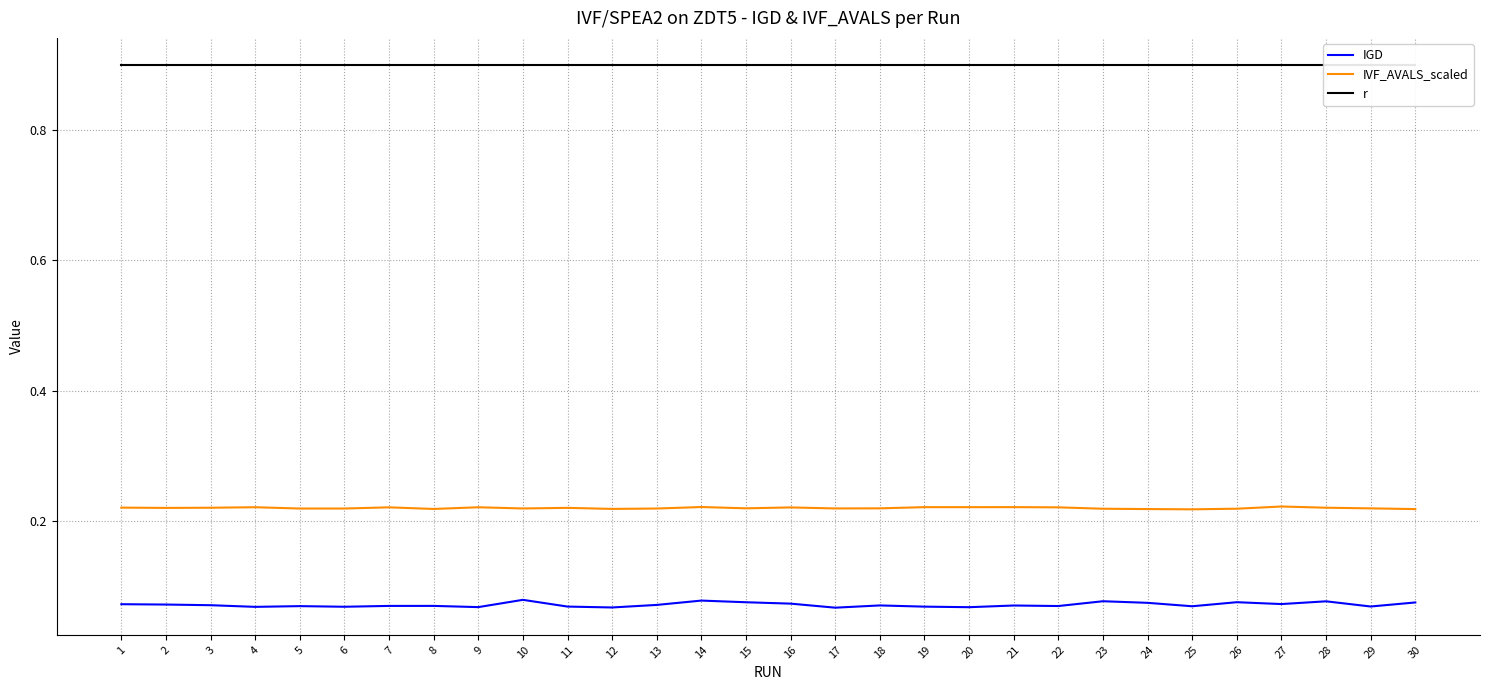

The r series shows 0.9 at 1. True or false?

True